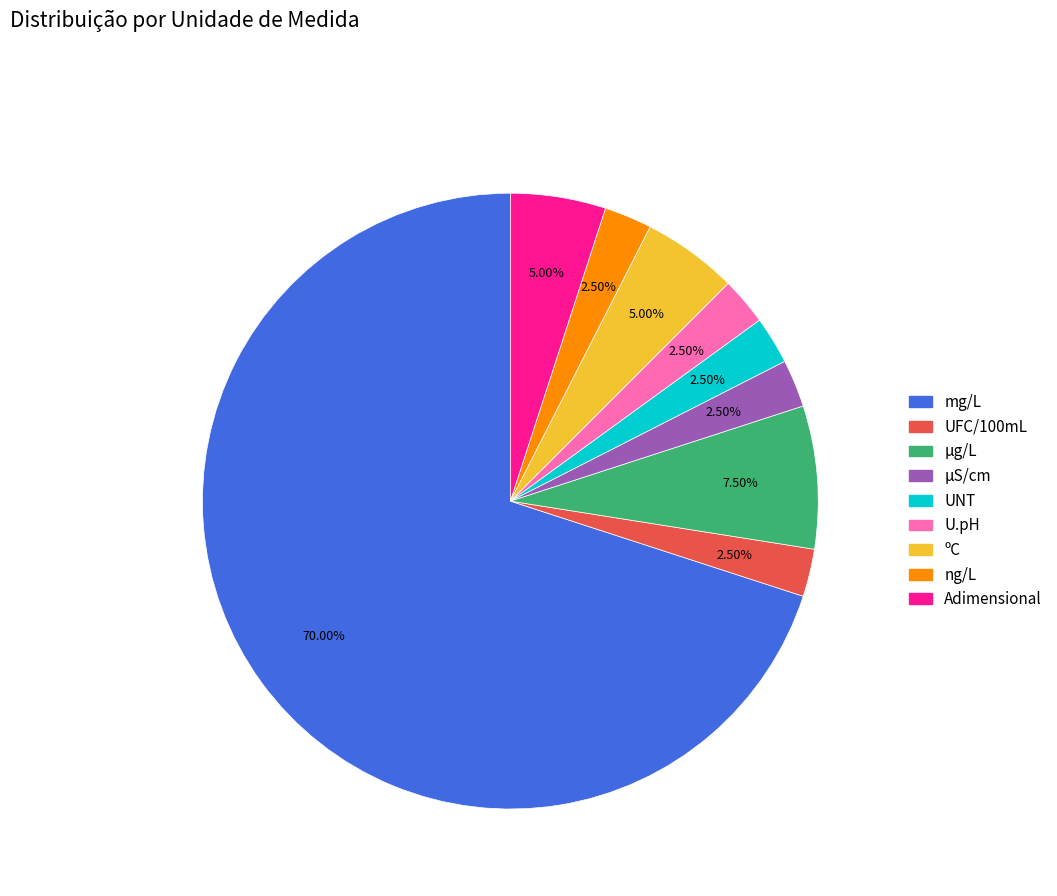

Which has a higher value, mg/L or U.pH?

mg/L